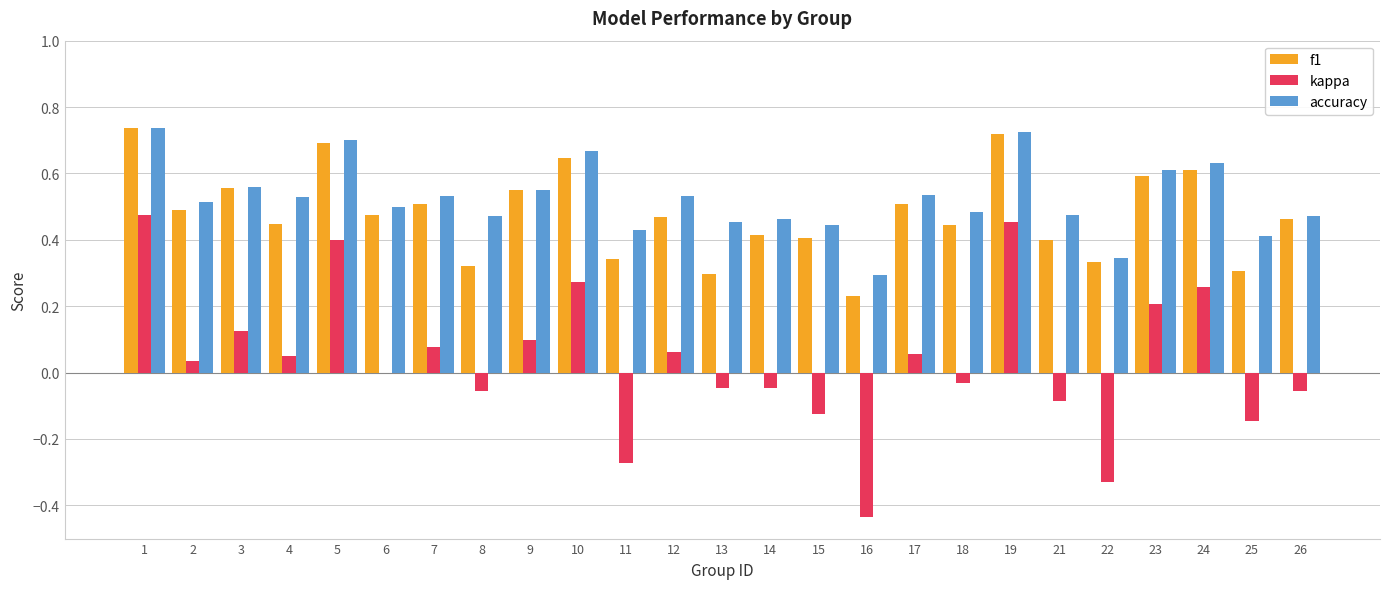

Between 4 and 25, which series saw the biggest shift?

kappa